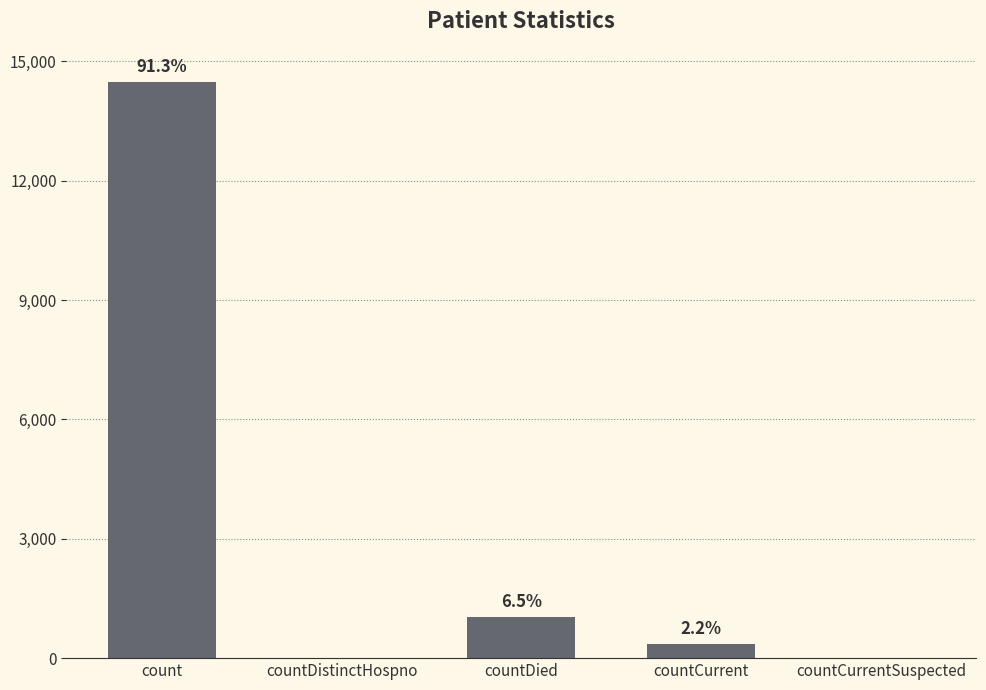

At which category does the chart reach its peak across all series?

count